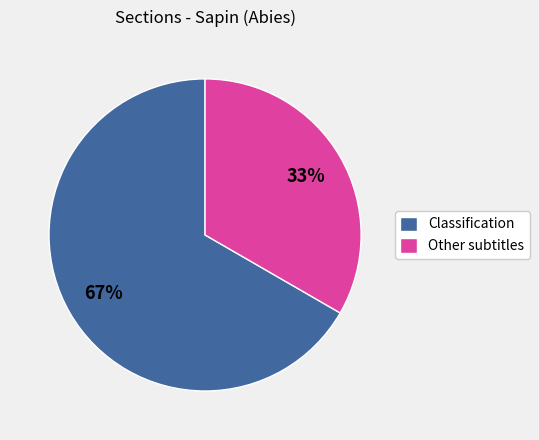

What is the smallest slice in the pie chart?

Other subtitles